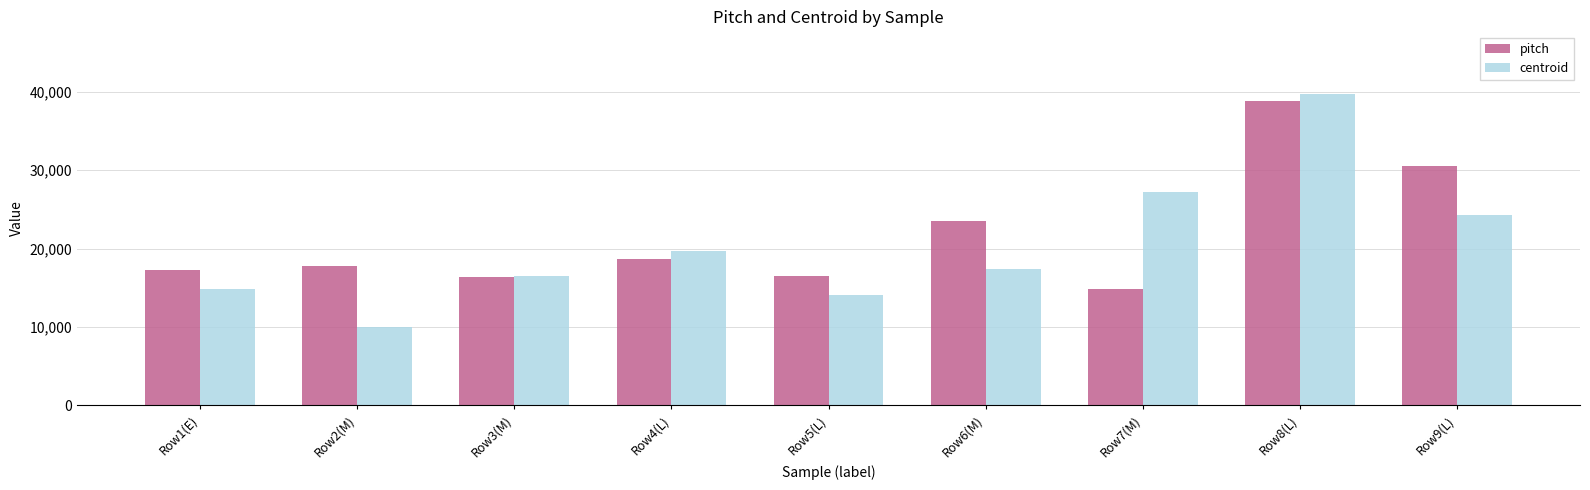

How many groups of bars are there?

9